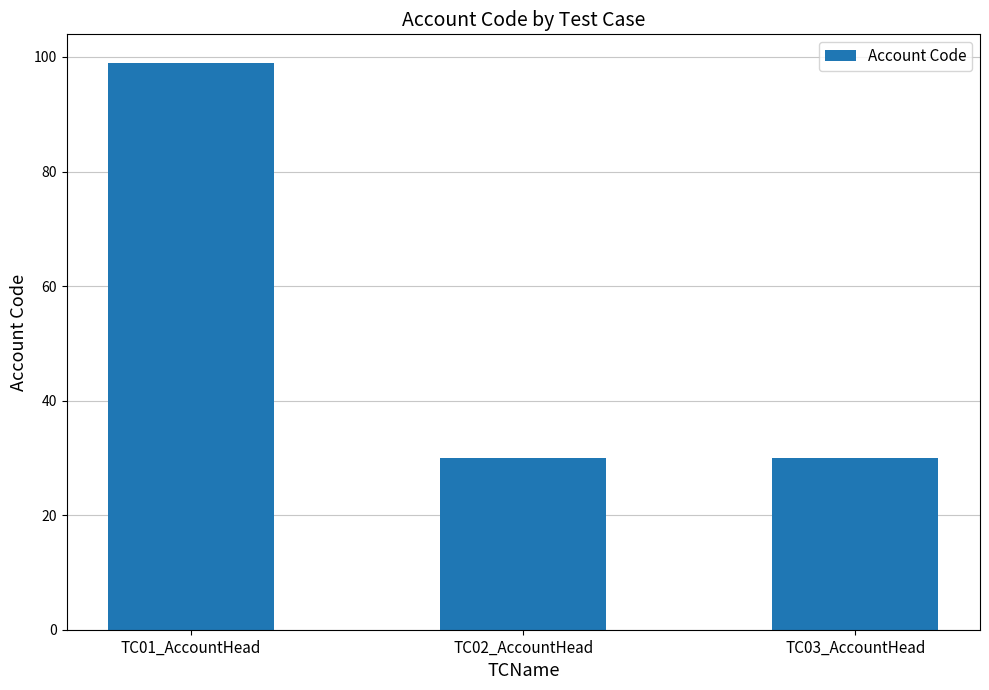

What is the difference between the values at TC03_AccountHead and TC01_AccountHead?

69